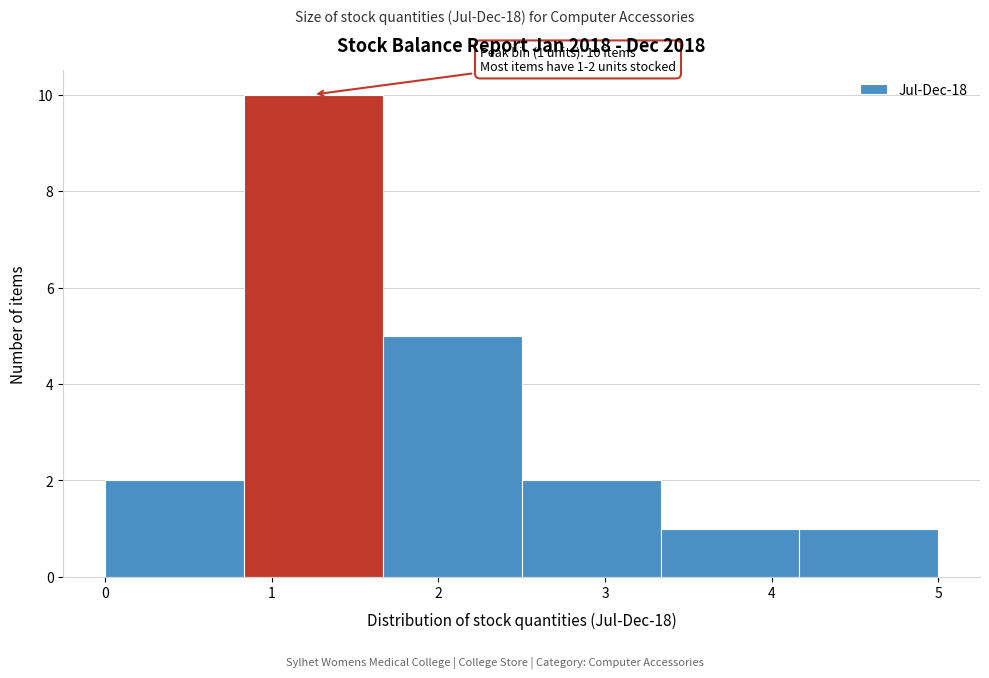

Over which range of the x-axis is the bar tallest?

0.8 to 1.7